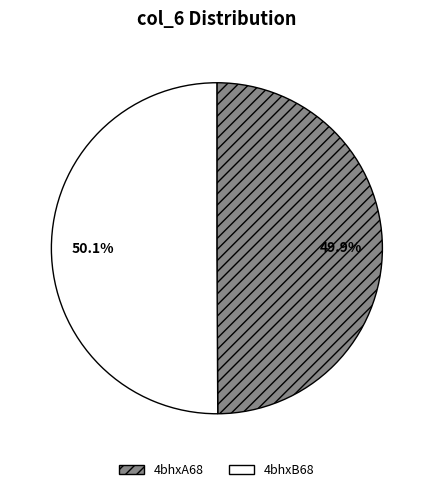

What is the ratio of the value at 4bhxB68 to the value at 4bhxA68?

1.0